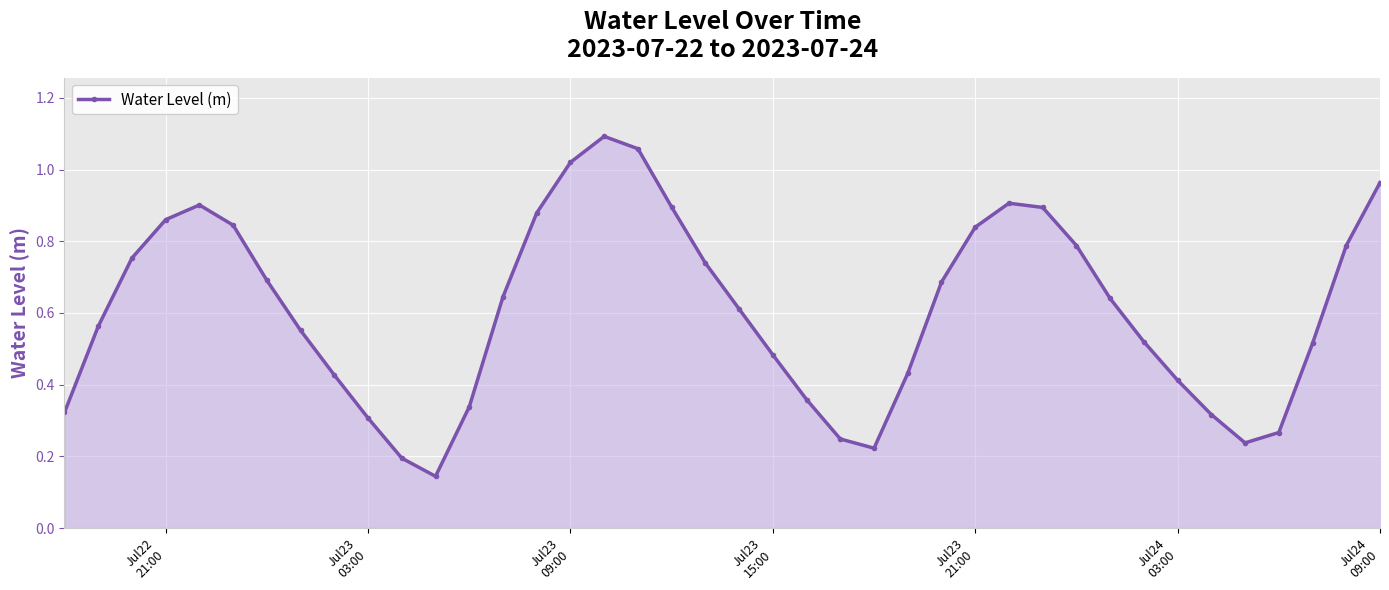

How many points are higher than both their immediate neighbors (excluding endpoints)?

3